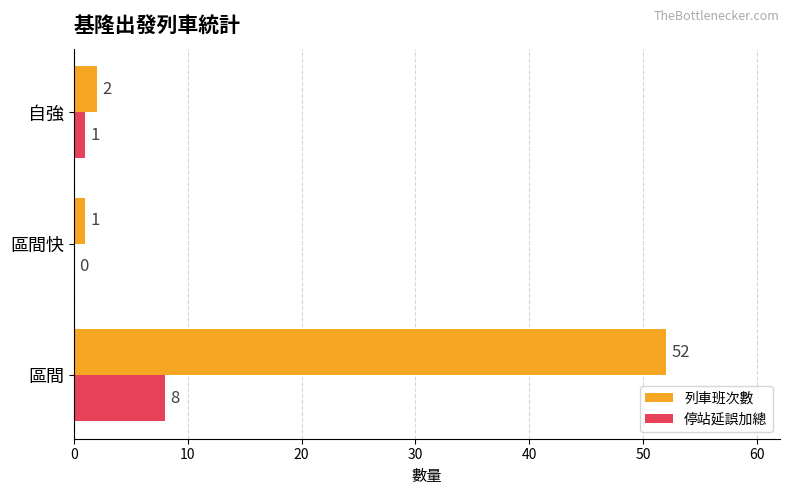

Which series has the largest total across all categories?

列車班次數